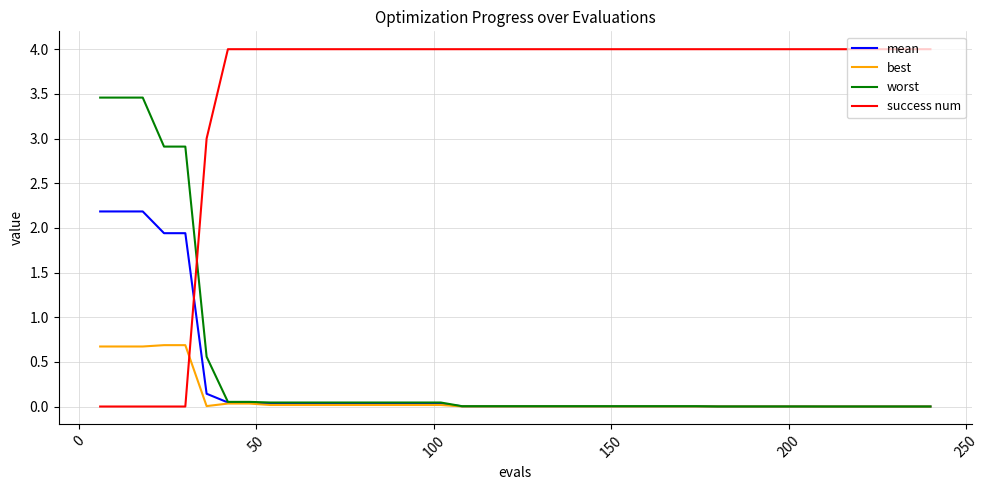

Which series ends up on top after the final intersection of mean and success num?

success num